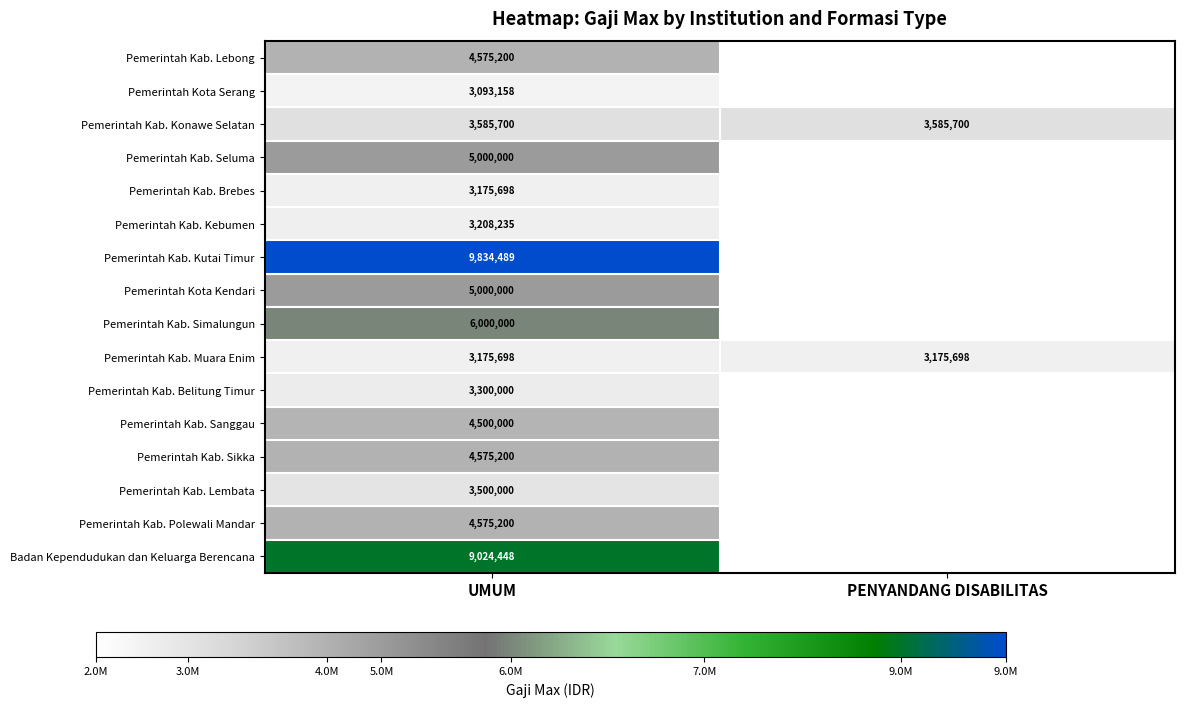

True or false: Pemerintah Kab. Polewali Mandar has a value of 4575200 at UMUM.

True